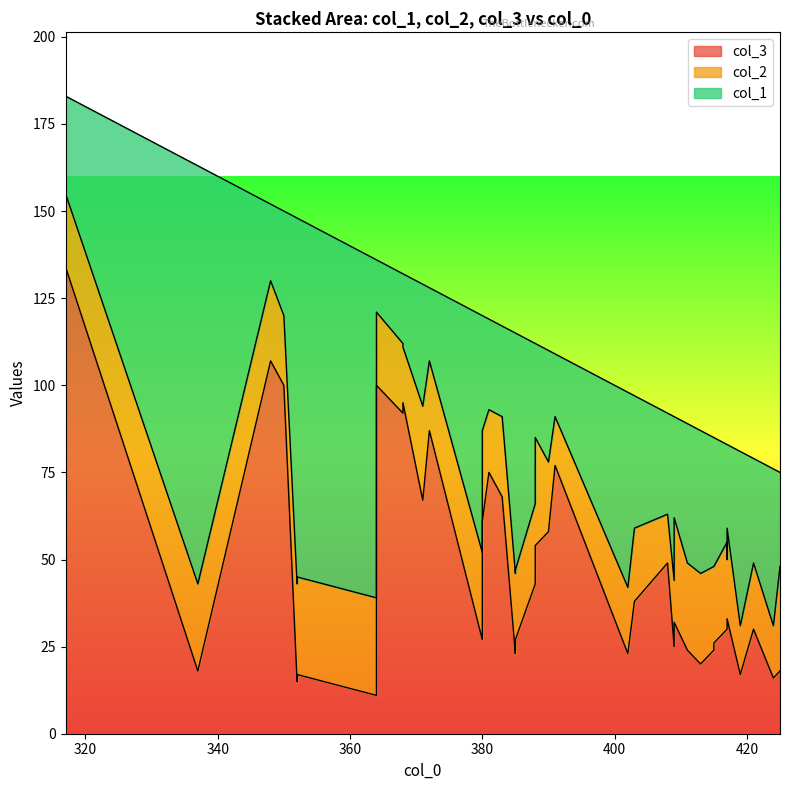

Between 14 and 25, which series saw the biggest shift?

col_3